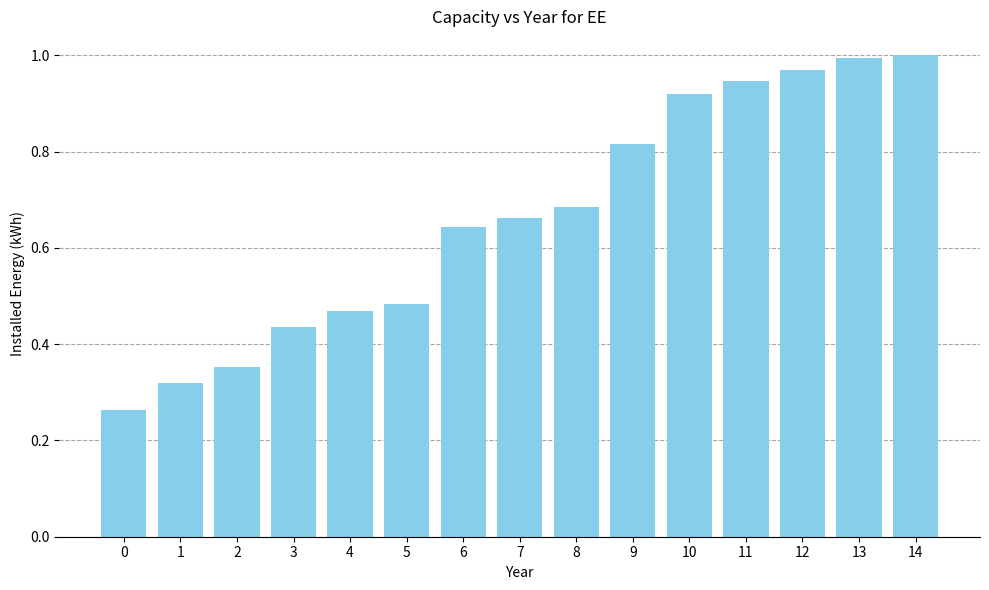

True or false: the data shows 1.4 at 10.

False